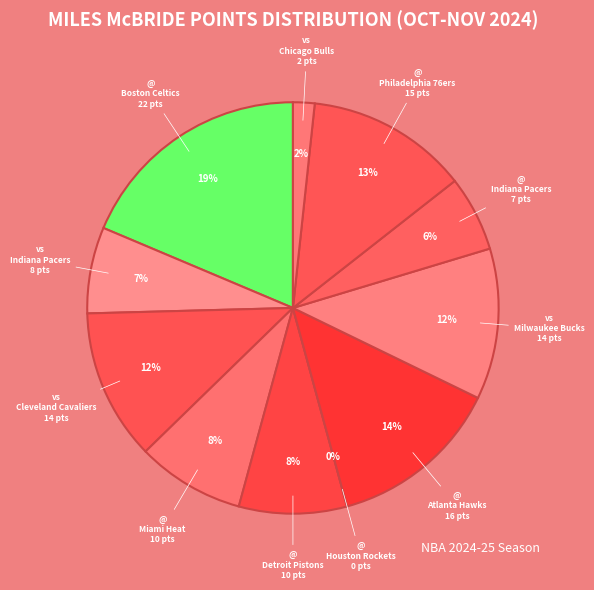

Combined, do vs Indiana Pacers and @ Philadelphia 76ers account for over 50%?

No